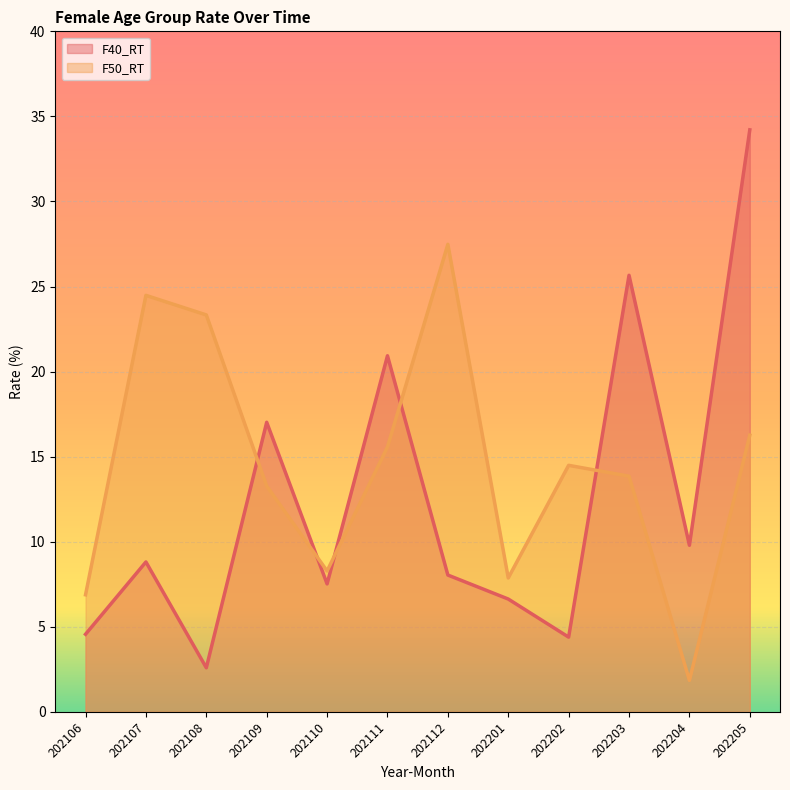

What are all the series names shown in the legend?

F40_RT, F50_RT